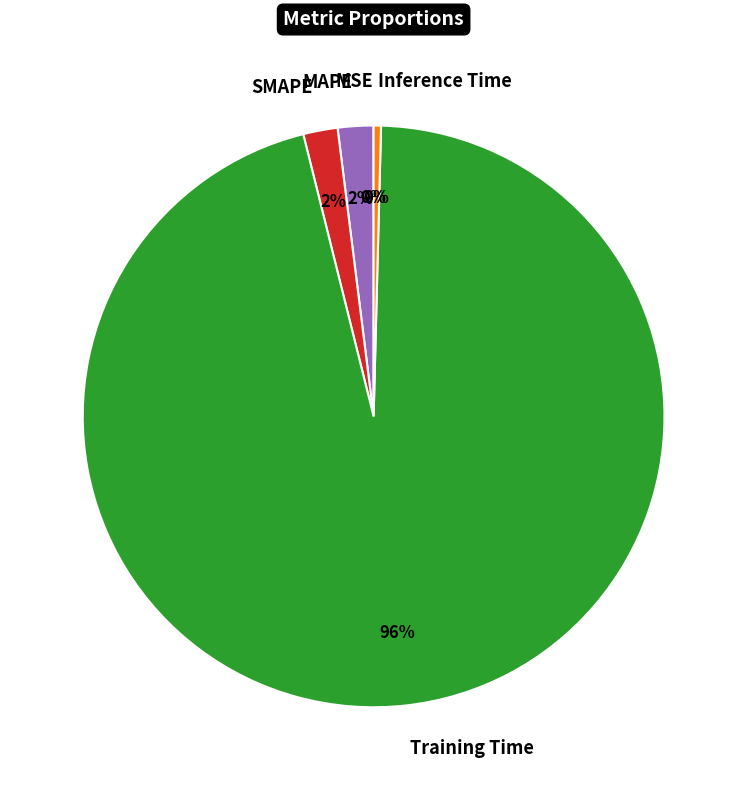

True or false: MAPE accounts for 8% of the total.

False